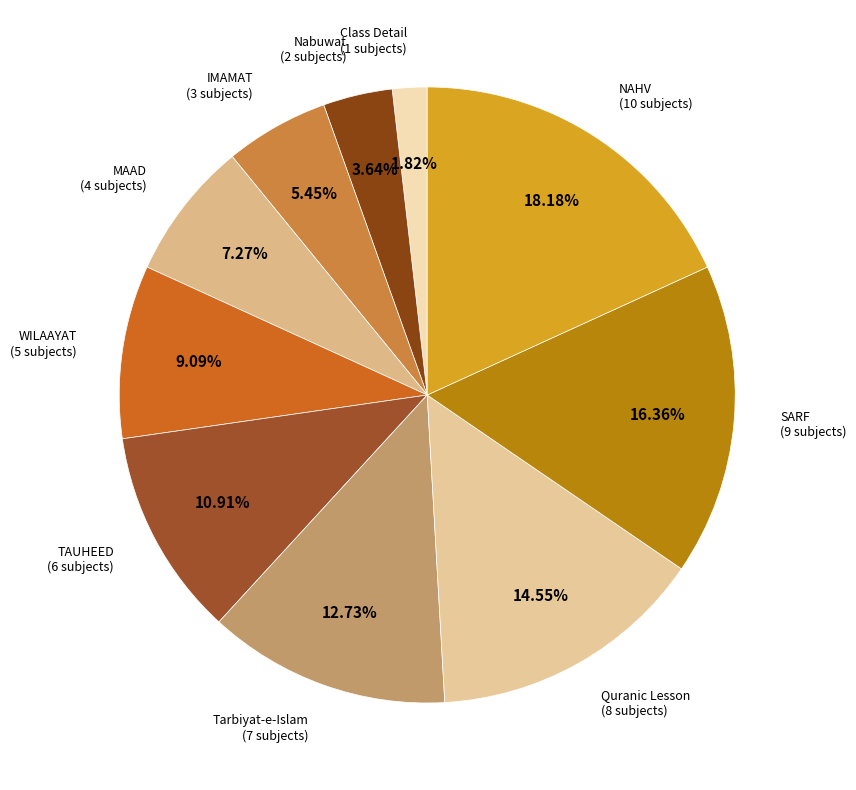

How many slices are in this pie chart?

10